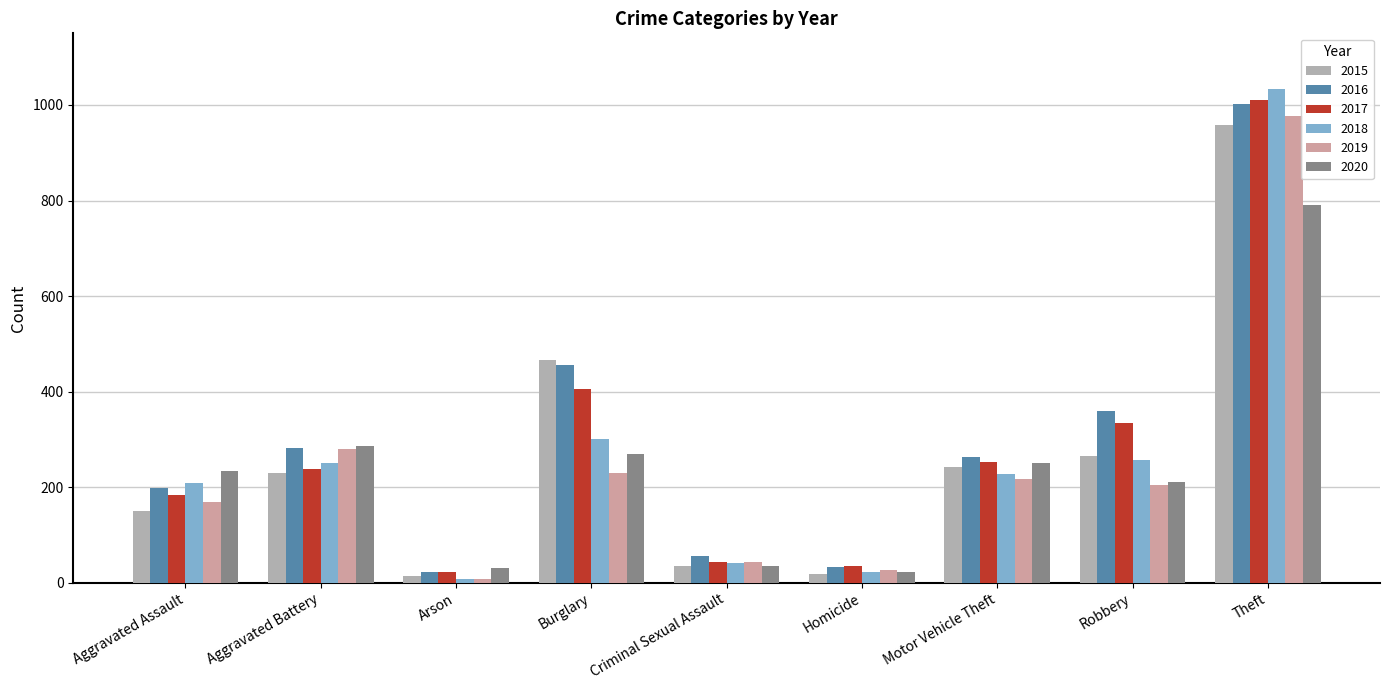

Which series has the largest total across all categories?

2016